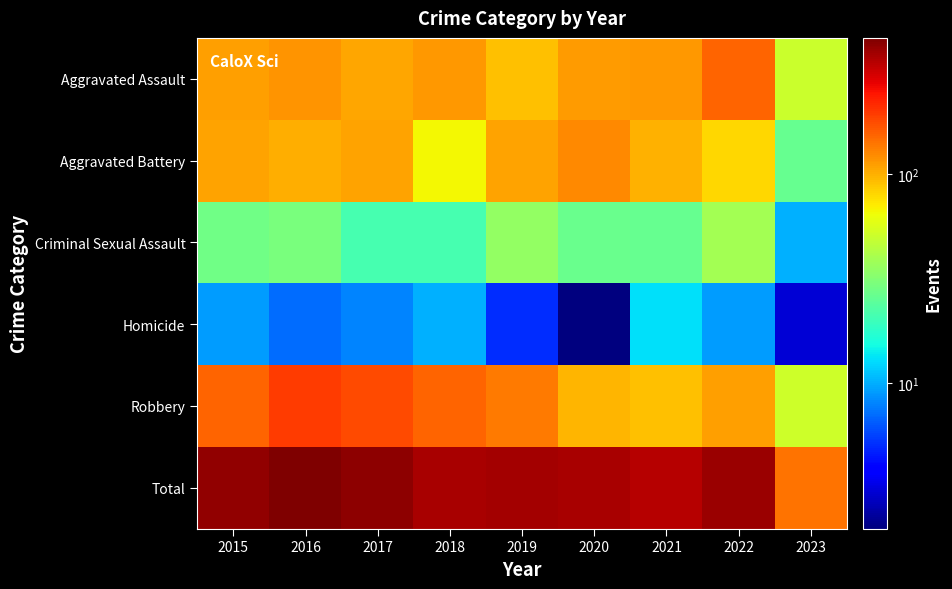

Between 2022 and 2021, which is larger?

2022